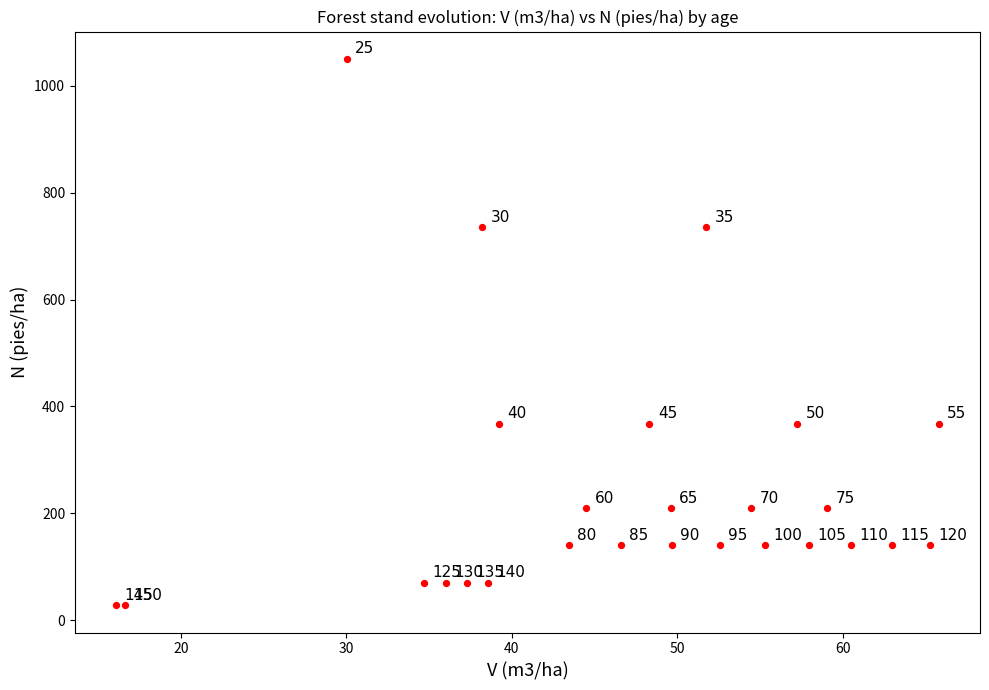

What is the range of X values (max minus min)?

49.7